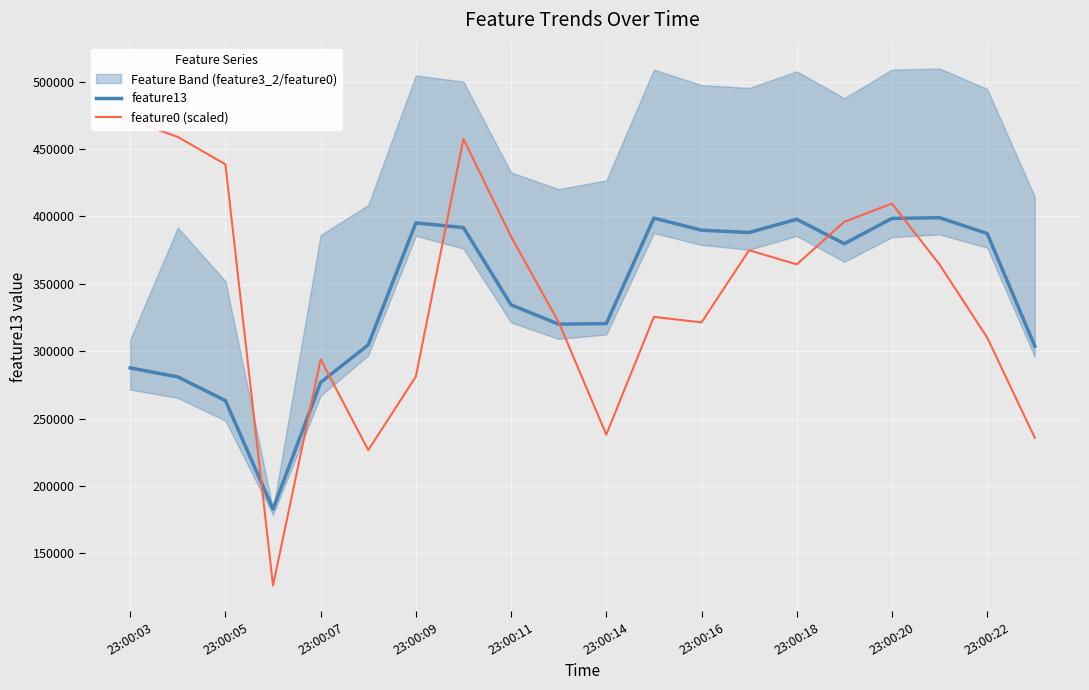

The value of feature13 at 23:00:16 is 389729. True or false?

True